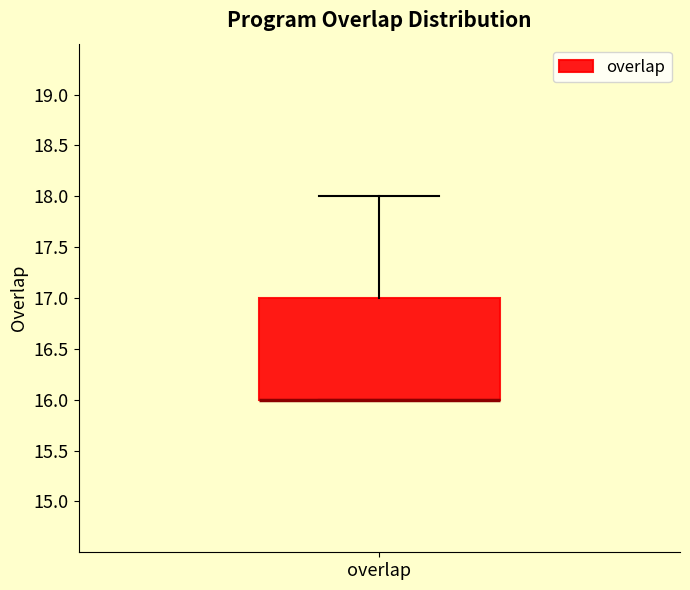

Read this box plot against the y-axis: the position of the median line, the range covered by the box, and the ends of both whiskers. The values are not printed on the chart, so give them approximately, as read against the axis.

median 16 (drawn on the box's lower edge), box 16 to 17, whiskers 16 to 18